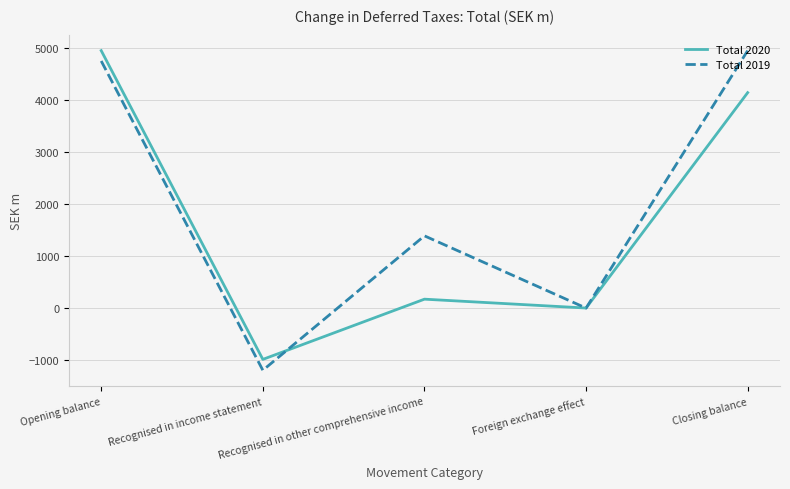

What is the total value across all series at Closing balance?

9076